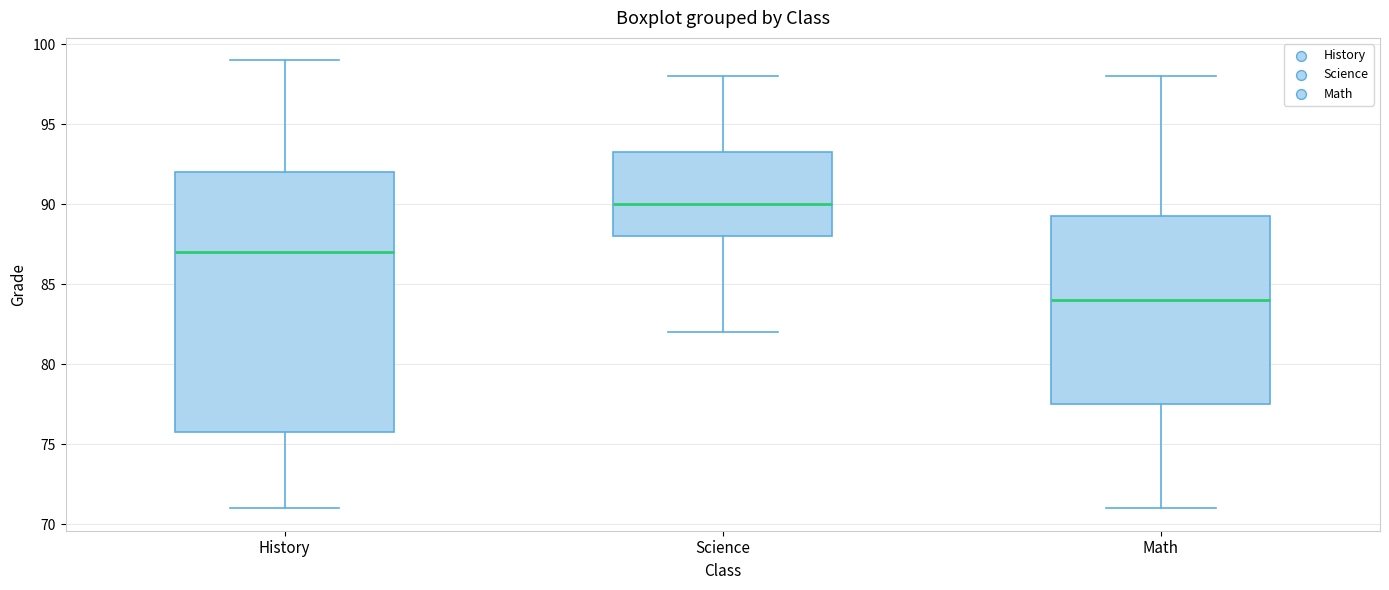

Which box has the lowest median line?

Math